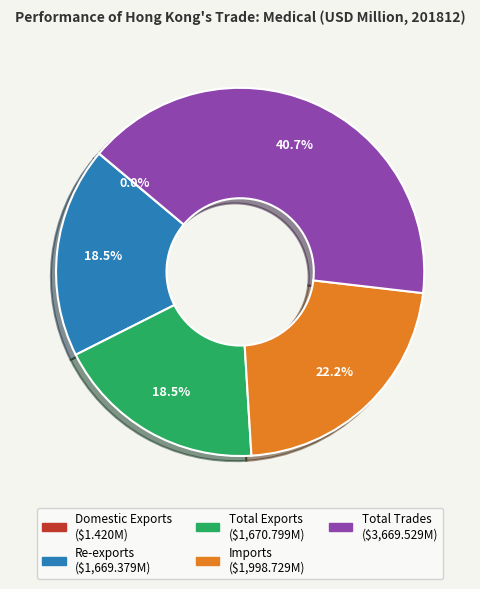

What is the ratio of the value at Total Trades to the value at Total Exports?

2.2